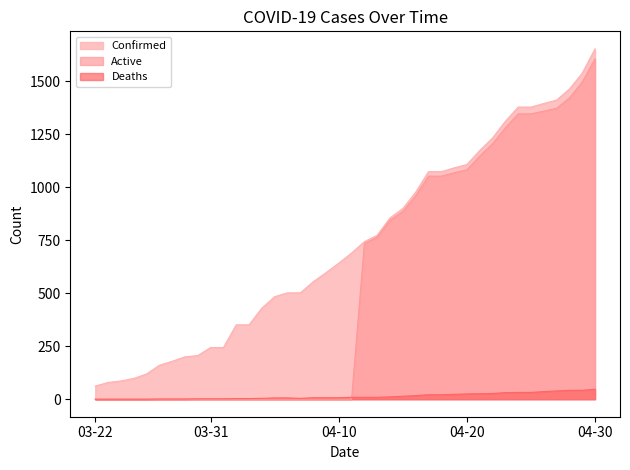

What are all the series names shown in the legend?

Confirmed, Active, Deaths